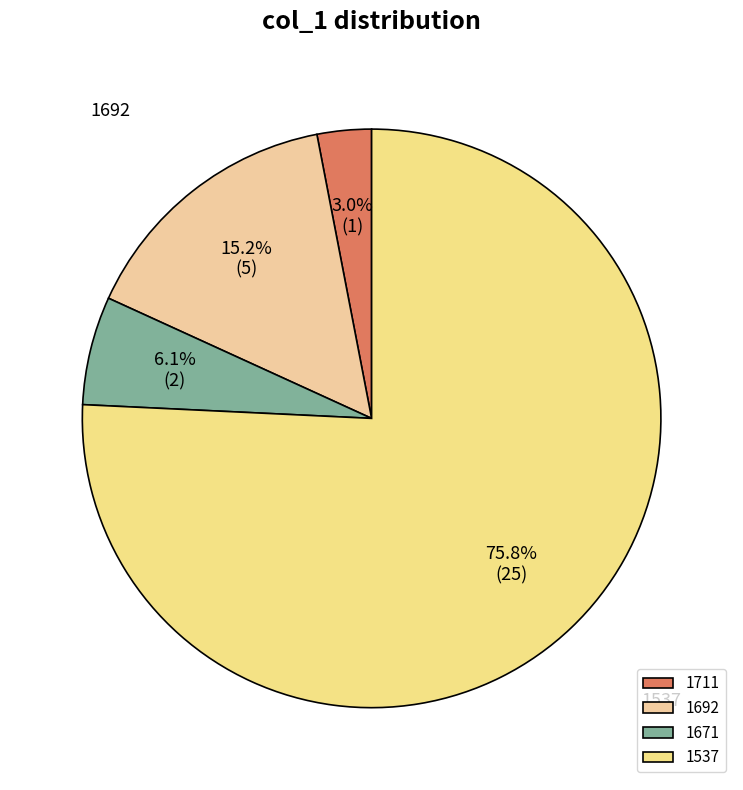

Does 1692 represent more than half of the total?

No